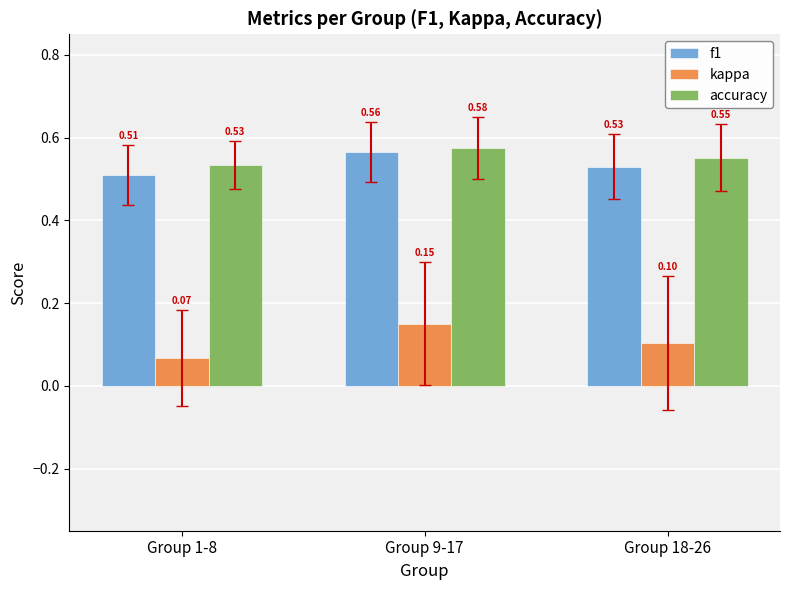

What are all the series names shown in the legend?

f1, kappa, accuracy